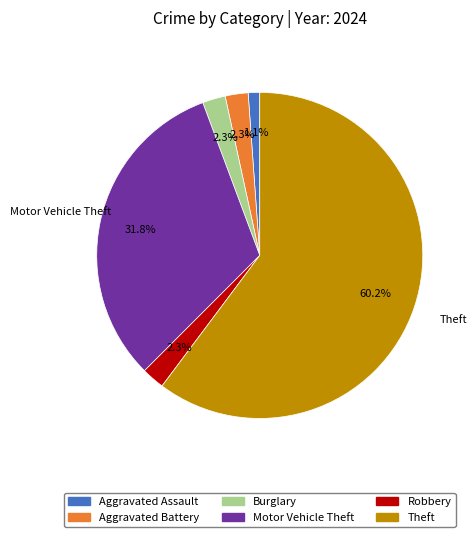

How many segments does this pie chart have?

6